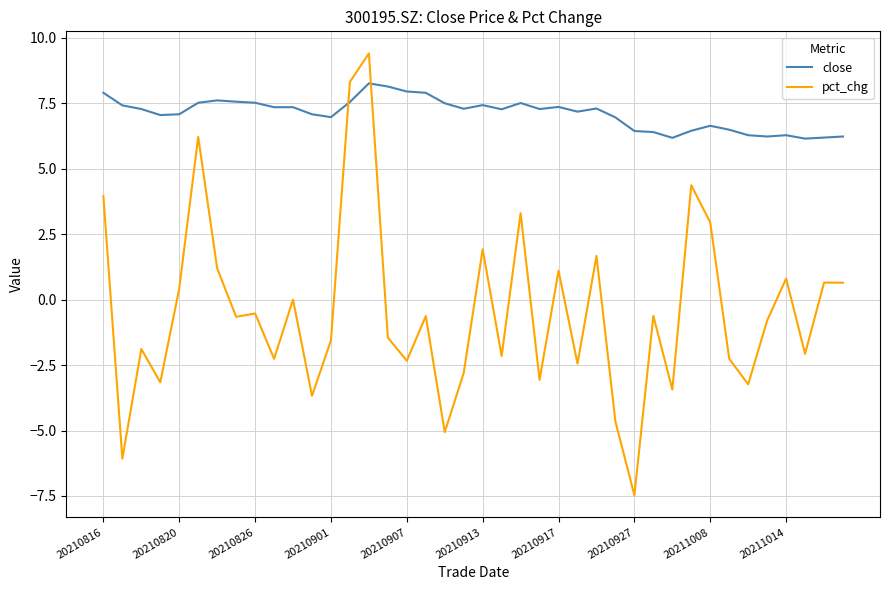

Which series has the largest total across all categories?

close